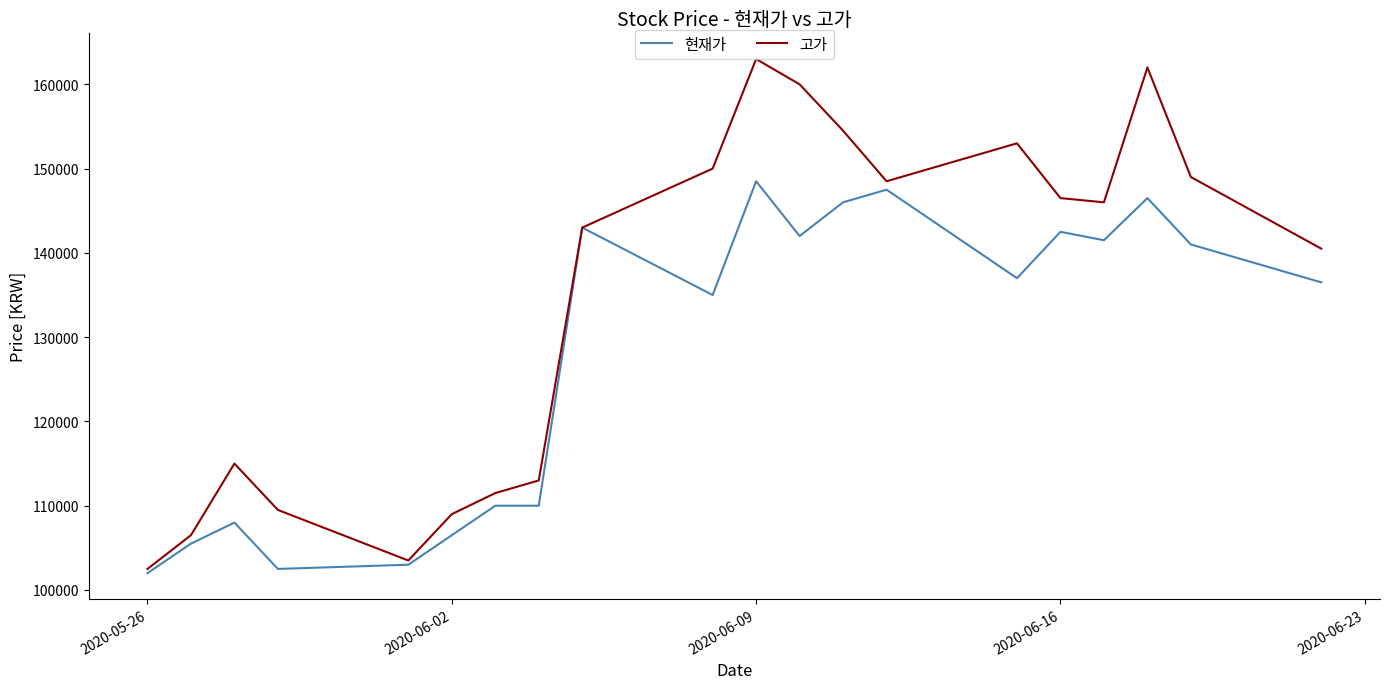

Is the value of 현재가 at 2020-06-09 greater than the value of 고가 at 14?

Yes